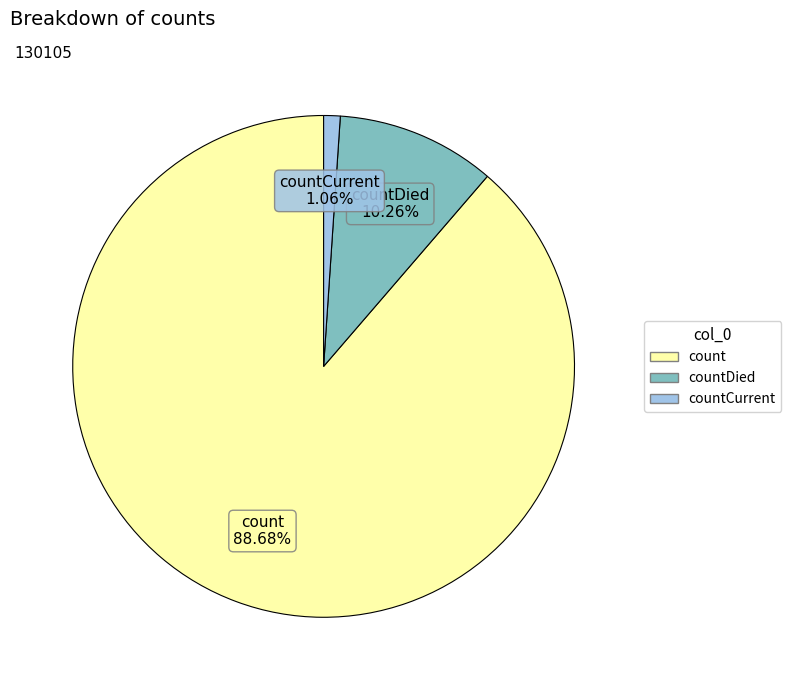

To the nearest percent, what is the average slice percentage?

33%